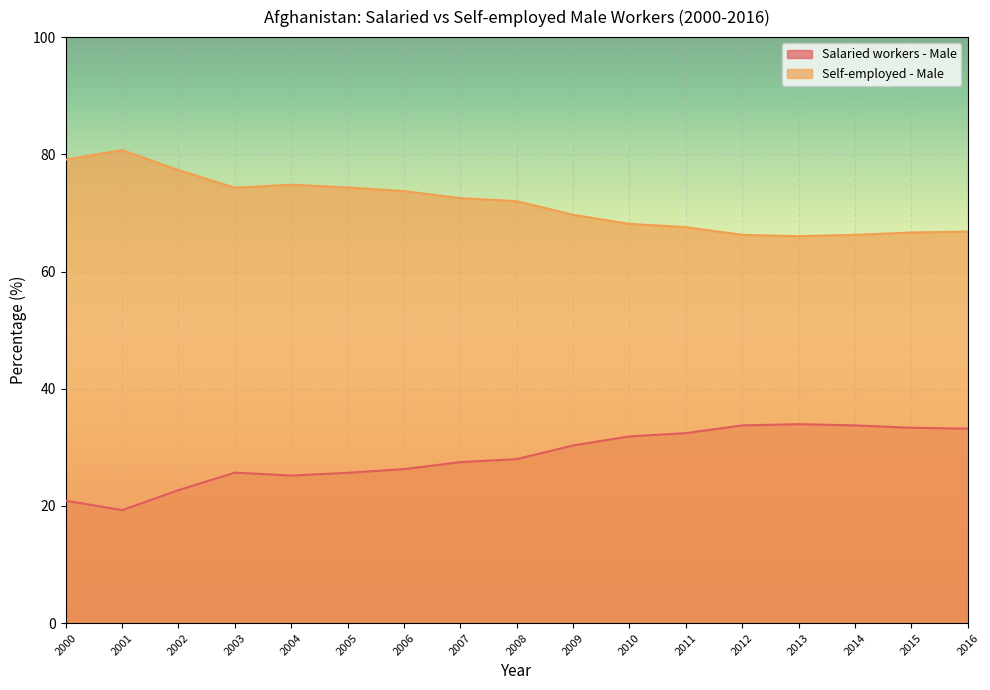

What is the sum of the Self-employed - Male values at 2008 and 2009?

141.7